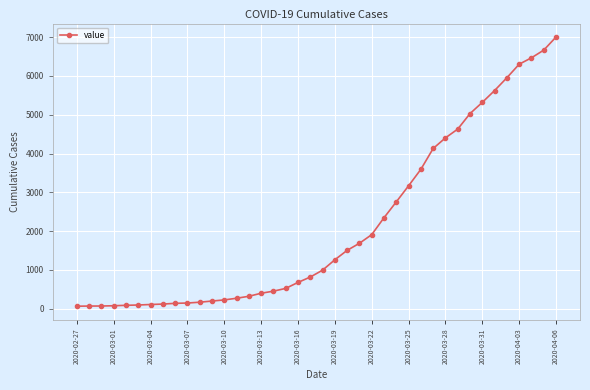

What is the difference between the maximum and minimum values?

6940